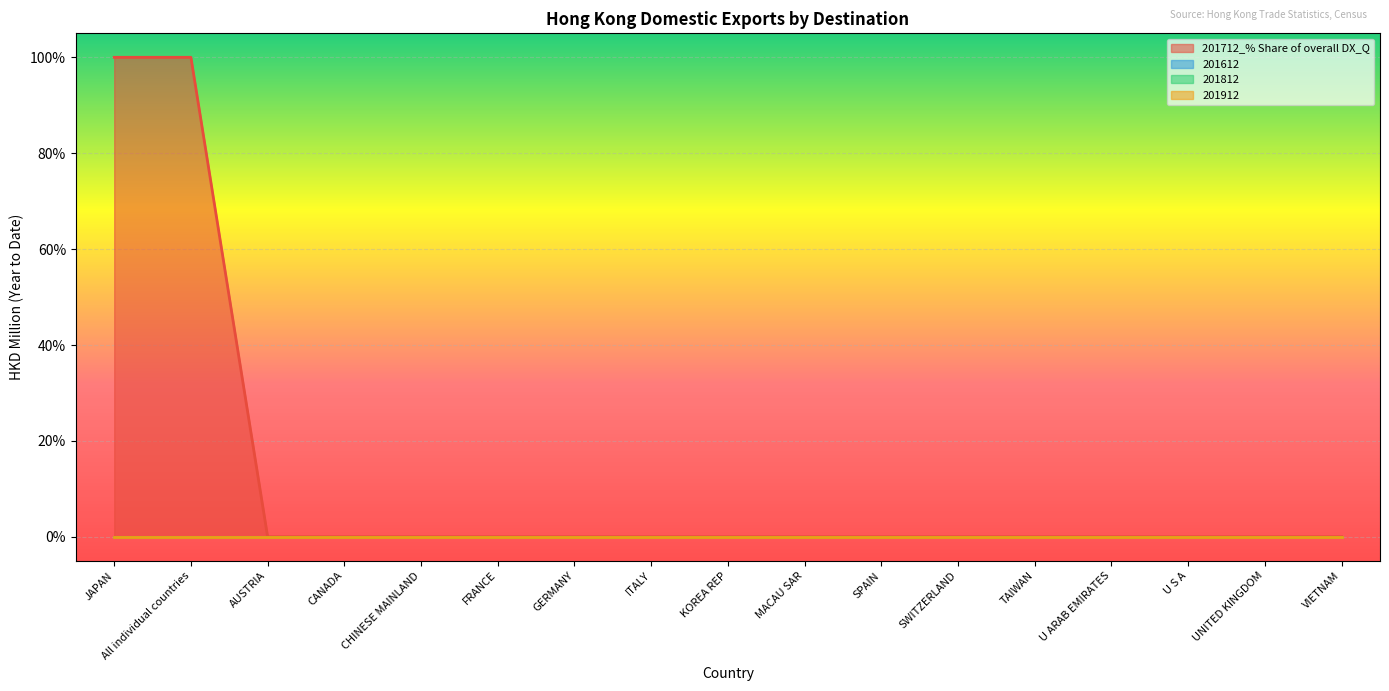

Which label corresponds to the largest value in the chart?

JAPAN